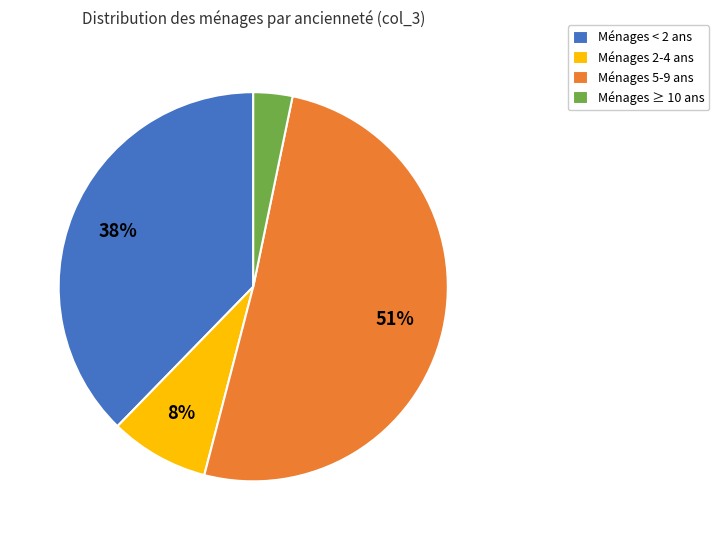

To the nearest percent, what portion does Ménages ≥ 10 ans represent?

3%